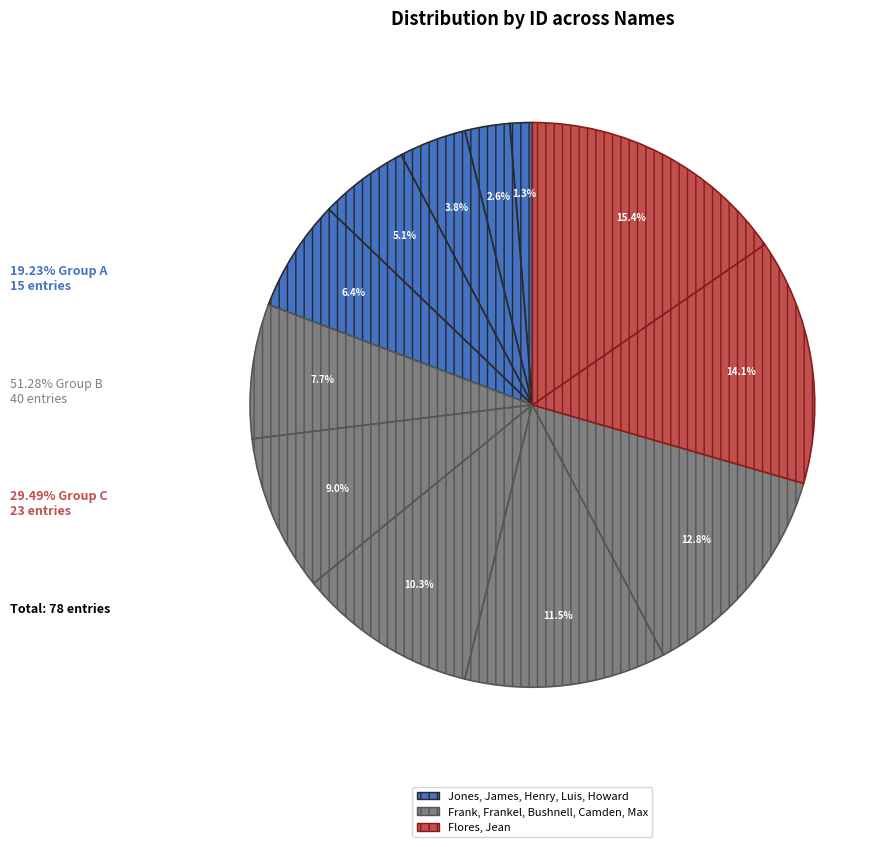

Rank the categories by value from lowest to highest.

Jones, James, Henry, Luis, Howard, Frank, Frankel, Bushnell, Camden, Max, Flores, Jean